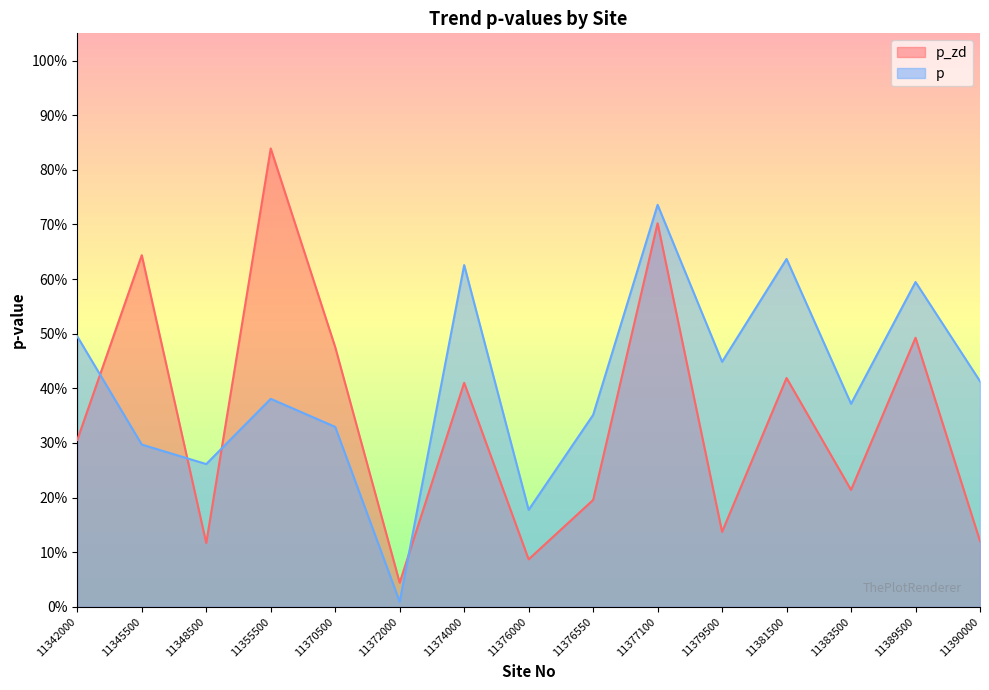

True or false: p_zd and p cross at least once.

True